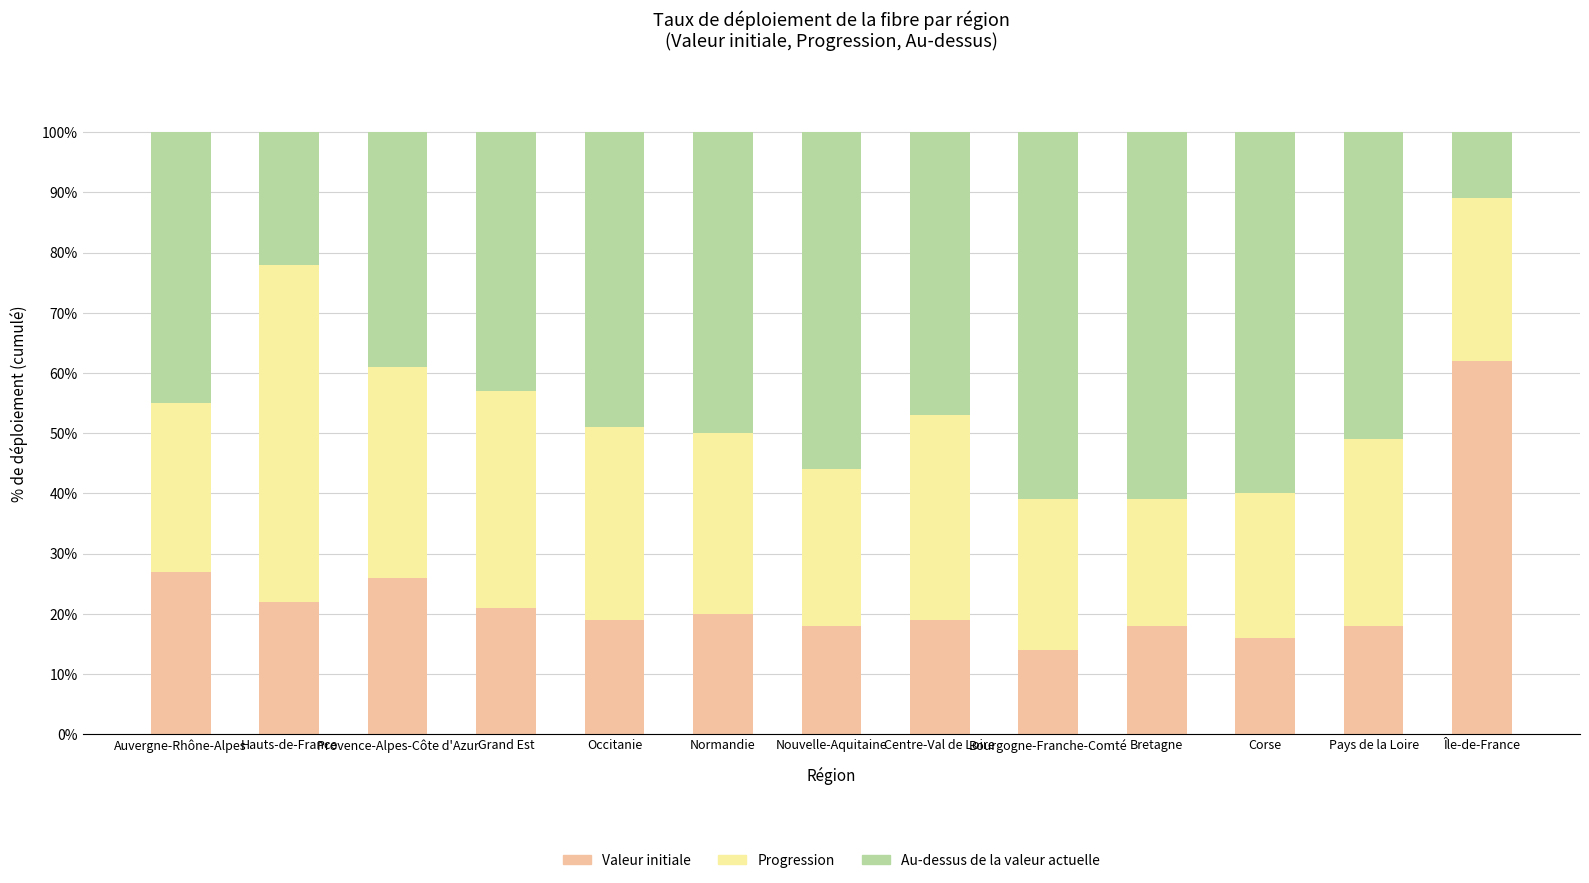

Is it true that Valeur initiale equals 18 at Pays de la Loire?

True